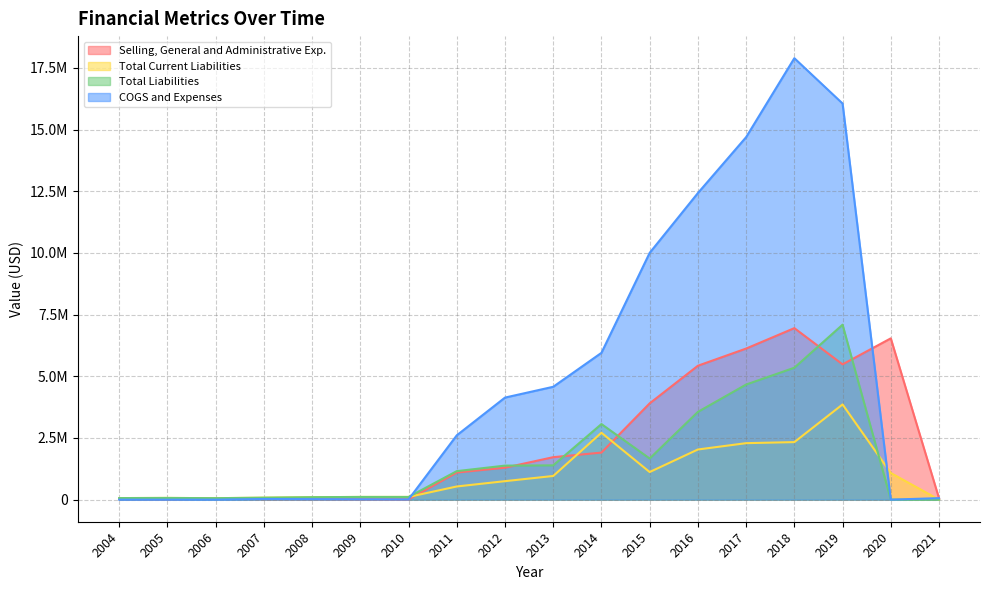

Count the number of data series in this chart.

4